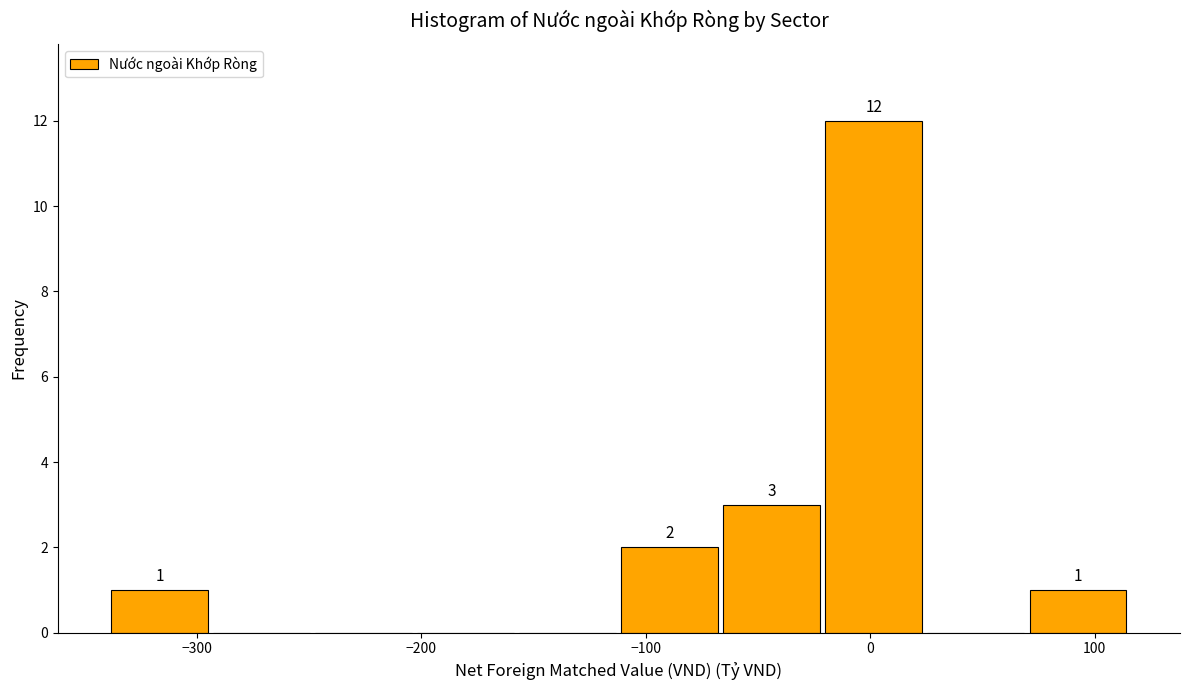

Which range on the x-axis has the tallest bar?

-20 to 20